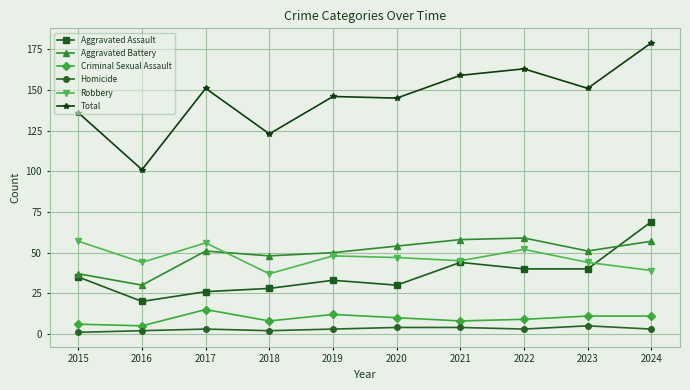

True or false: Aggravated Assault and Homicide intersect in this chart.

False